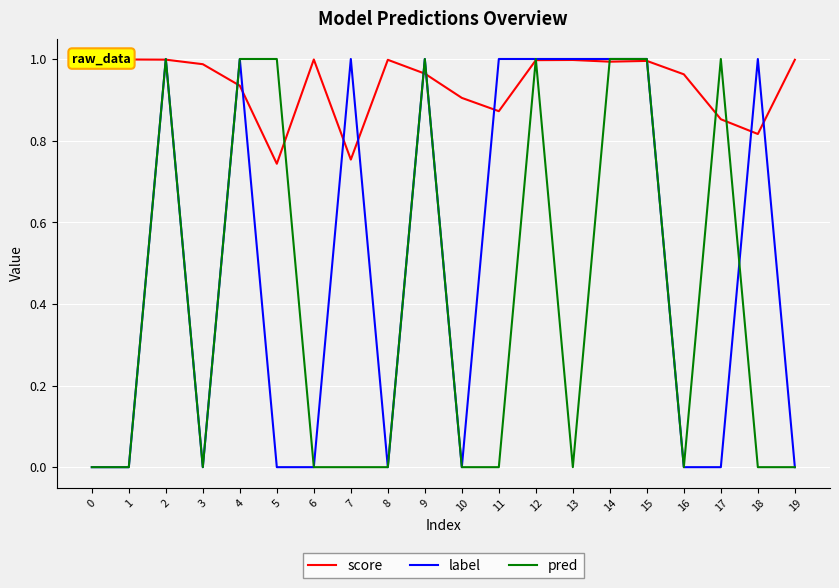

What is the difference between the maximum and minimum values in the score series?

0.3